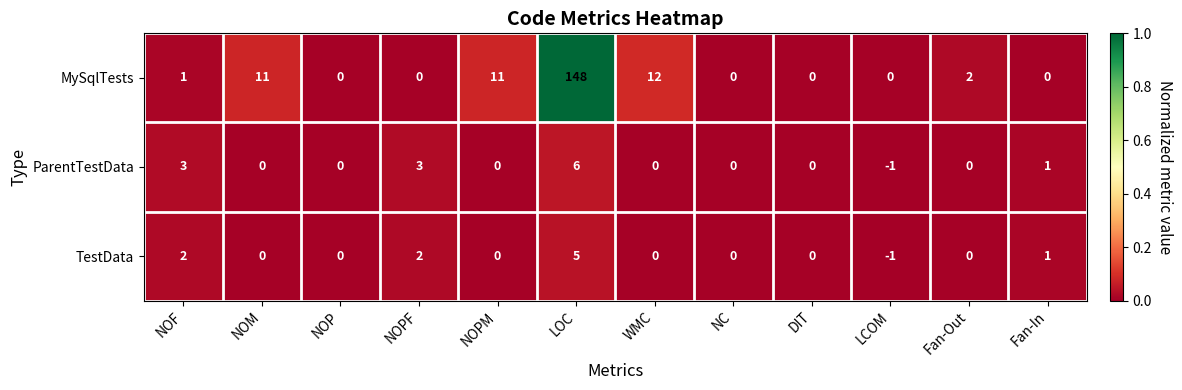

At which category is the sum across all series the highest?

LOC